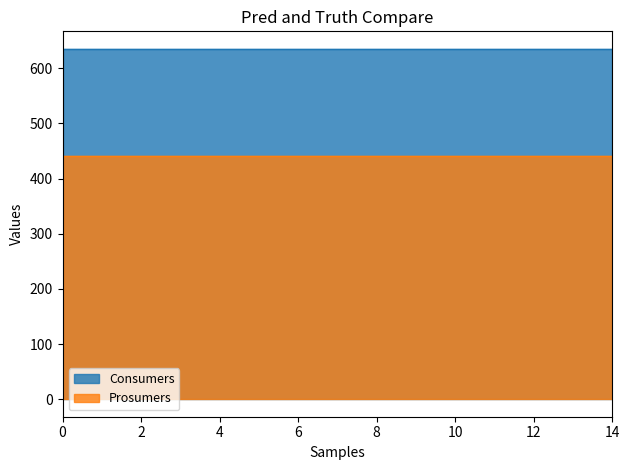

What is the maximum value shown in the chart?

635